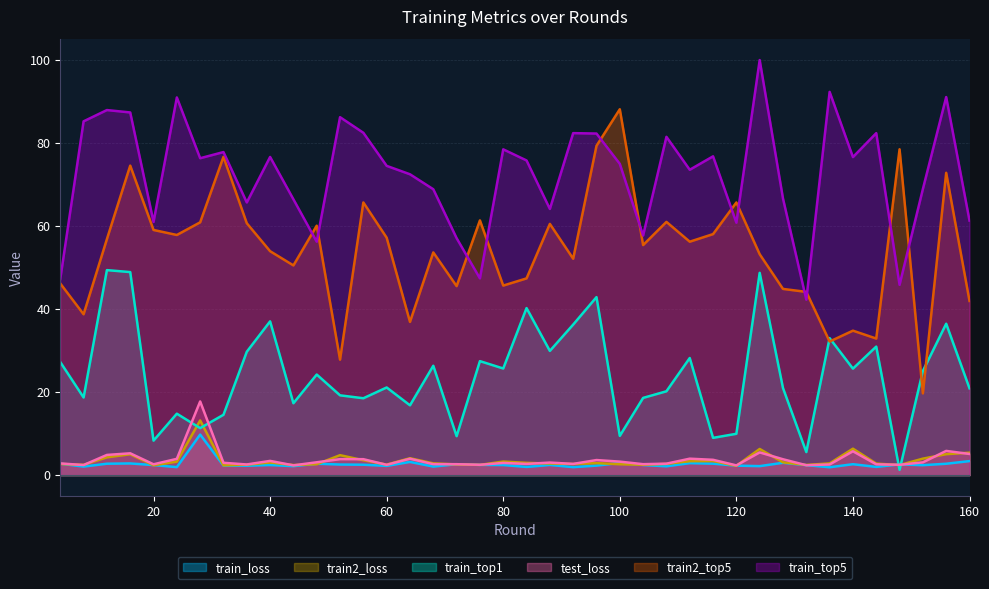

Reading left to right, transcribe all the data shown in this chart.

train_loss: 2.7	2.1	2.7	2.8	2.4	1.9	9.8	2.3	2.3	2.4	2.2	2.7	2.5	2.5	2.2	3.2	2.1	2.6	2.5	2.4	2.0	2.5	1.9	2.3	2.9	2.4	2.1	2.9	2.8	2.3	2.2	3.0	2.4	1.9	2.6	2.0	2.6	2.4	2.7	3.4
train_top1: 27.2	18.7	49.4	48.9	8.3	14.8	11.3	14.5	29.7	37.0	17.3	24.2	19.2	18.5	21.1	16.8	26.3	9.4	27.5	25.7	40.2	29.9	36.3	42.9	9.4	18.6	20.2	28.2	9.0	10.0	48.7	21.0	5.6	33.0	25.7	31.0	1.3	25.1	36.5	20.9
train2_top5: 46.2	38.8	56.9	74.6	59.1	57.9	60.9	76.7	60.7	54.0	50.5	60.1	27.8	65.7	57.2	36.9	53.7	45.5	61.4	45.7	47.4	60.5	52.1	79.3	88.2	55.4	61.0	56.2	58.1	65.7	53.2	44.9	44.1	32.2	34.8	32.9	78.5	19.7	72.8	42.0
train2_loss: 2.7	2.5	4.3	5.0	2.4	3.2	13.2	2.4	2.5	3.0	2.4	2.6	4.8	3.6	2.5	4.1	2.8	2.6	2.5	3.3	3.0	2.8	2.7	2.9	2.6	2.5	2.7	3.4	3.4	2.2	6.3	3.1	2.4	2.8	6.4	2.8	2.4	4.0	5.0	5.4
train_top5: 47.3	85.2	88.0	87.4	61.0	91.0	76.4	77.8	65.7	76.7	66.5	56.2	86.2	82.5	74.5	72.5	68.9	57.1	47.4	78.5	75.8	64.1	82.4	82.3	75.0	57.7	81.5	73.6	76.8	60.8	100.0	66.6	42.3	92.3	76.6	82.4	45.9	68.9	91.1	61.3
test_loss: 2.8	2.4	4.9	5.3	2.6	3.9	17.7	3.0	2.6	3.4	2.3	3.1	3.8	3.8	2.5	3.9	2.6	2.6	2.5	2.9	2.7	3.0	2.7	3.6	3.3	2.6	2.8	4.0	3.7	2.3	5.5	3.8	2.4	2.6	5.7	2.6	2.5	3.1	5.8	5.1